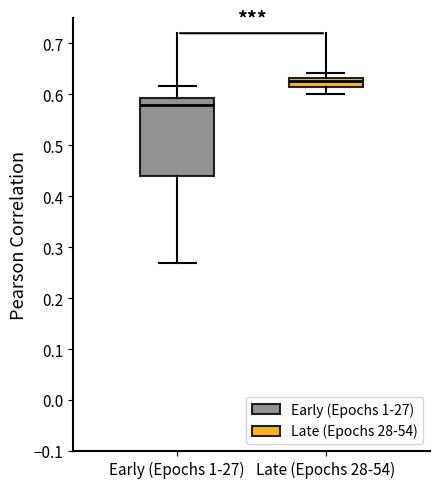

Which box has the lowest median line?

Early (Epochs 1-27)